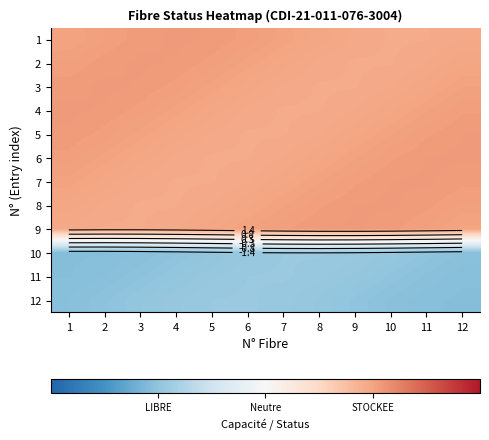

Between 1 and 4, which series saw the biggest shift?

12